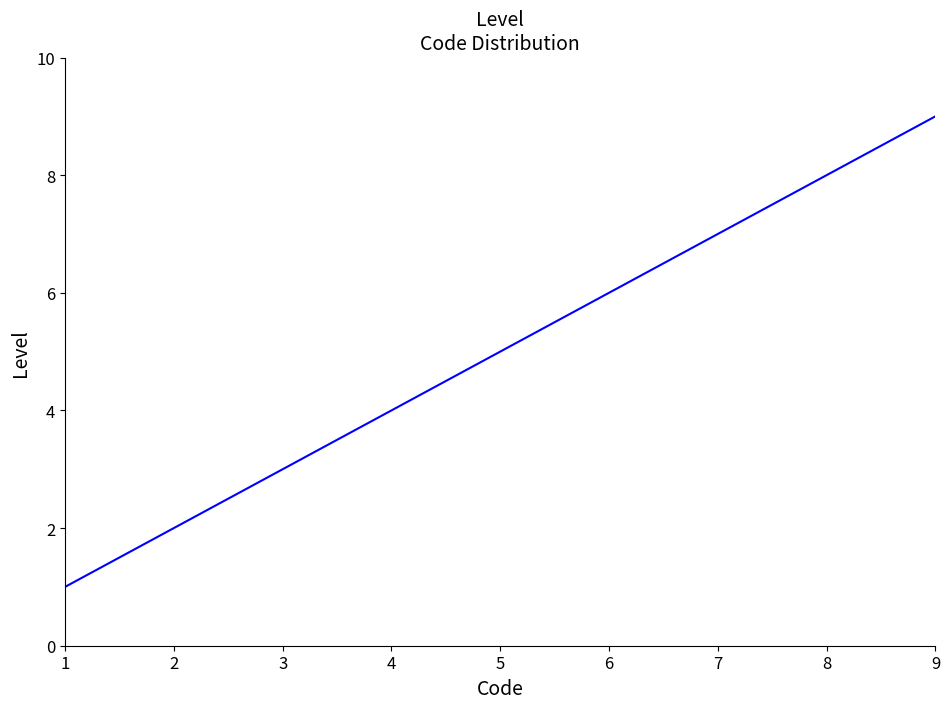

The value at 7 is 7. True or false?

True